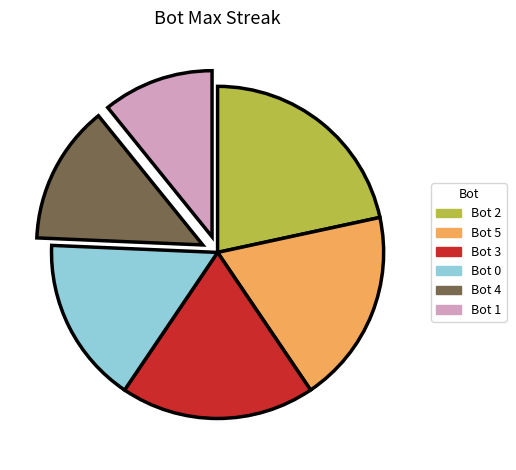

Is there a majority slice in this chart?

No